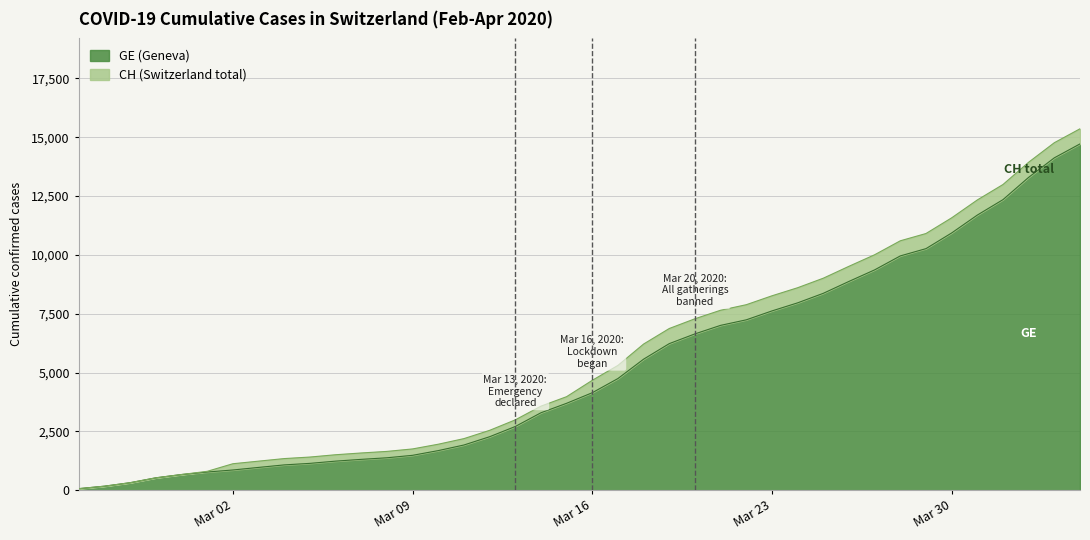

What is the maximum value for CH?

15359